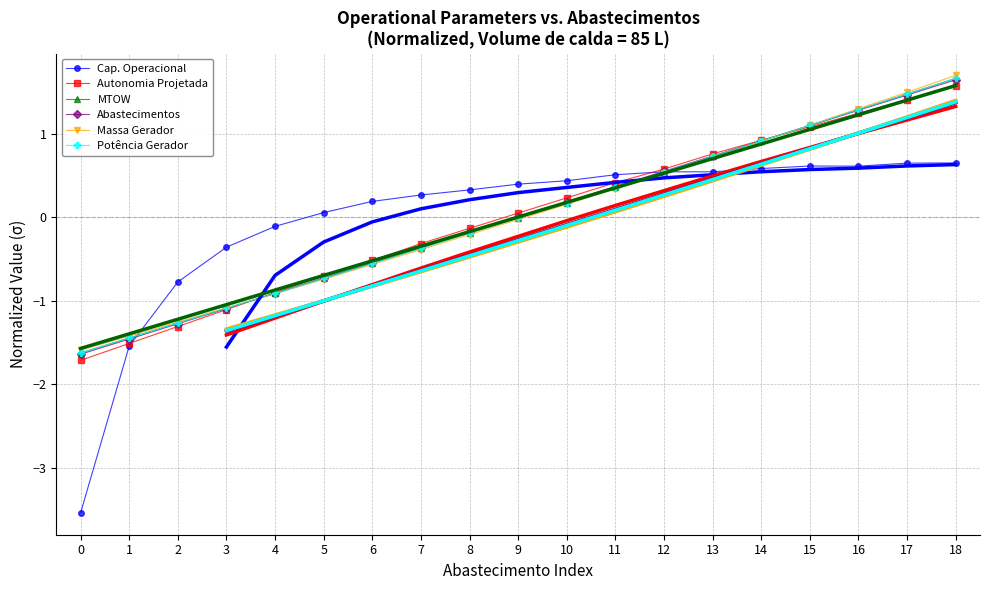

True or false: Autonomia Projetada [h] and Capacidade operacional [ha/h] cross at least once.

True